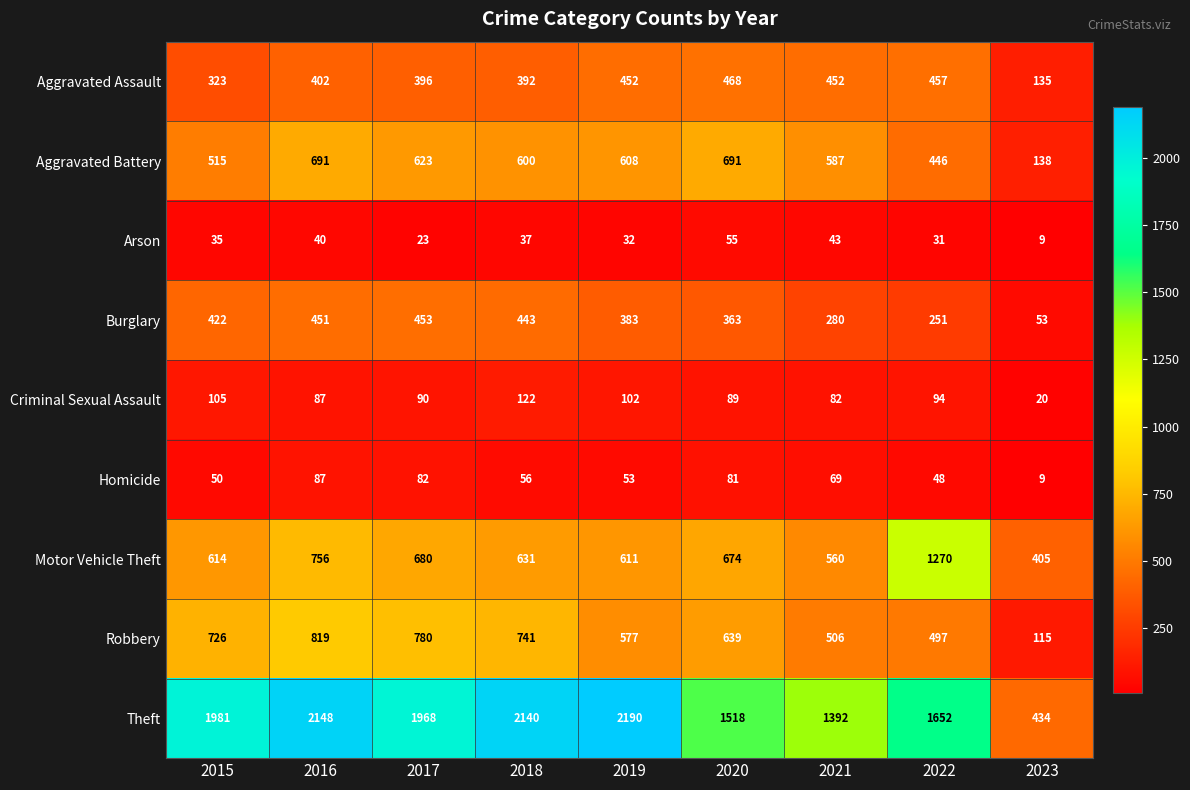

The value of Robbery at 2015 is 466. True or false?

False